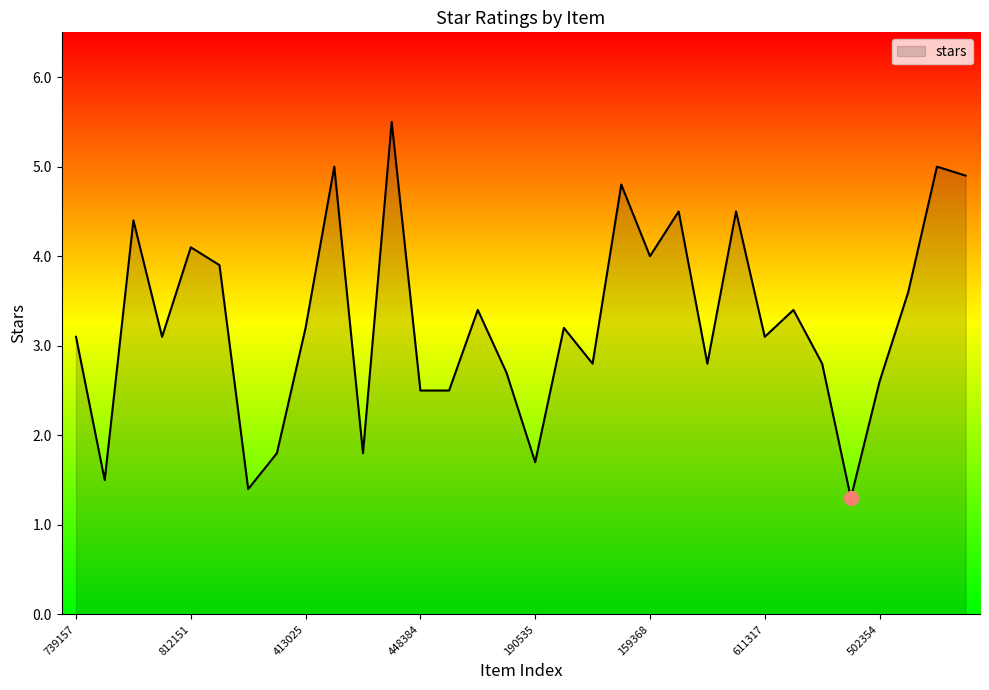

What is the greatest value displayed?

5.5